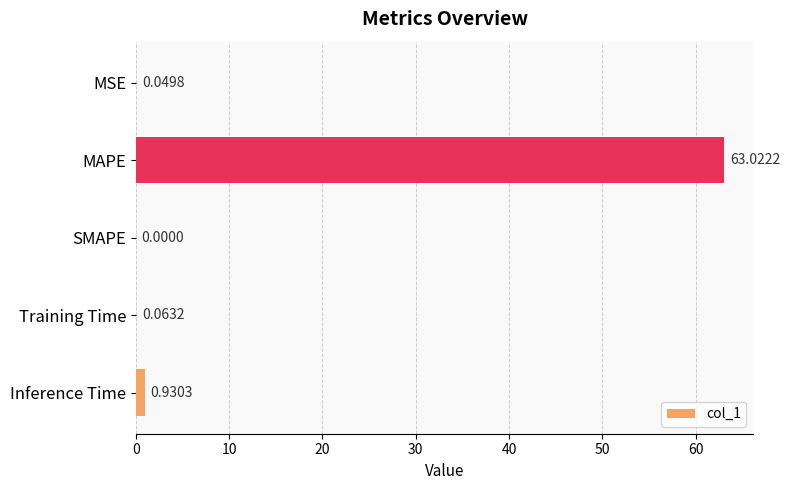

At which category does the chart reach its peak across all series?

MAPE